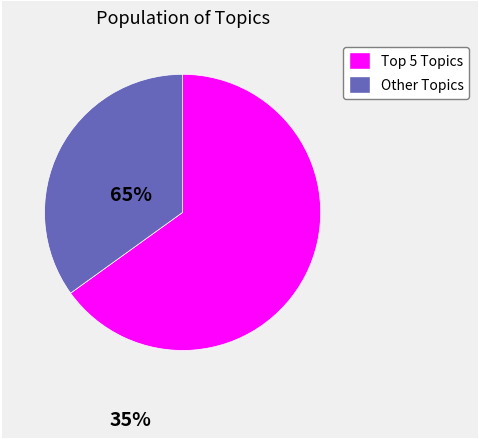

Does any single category account for the majority?

Yes